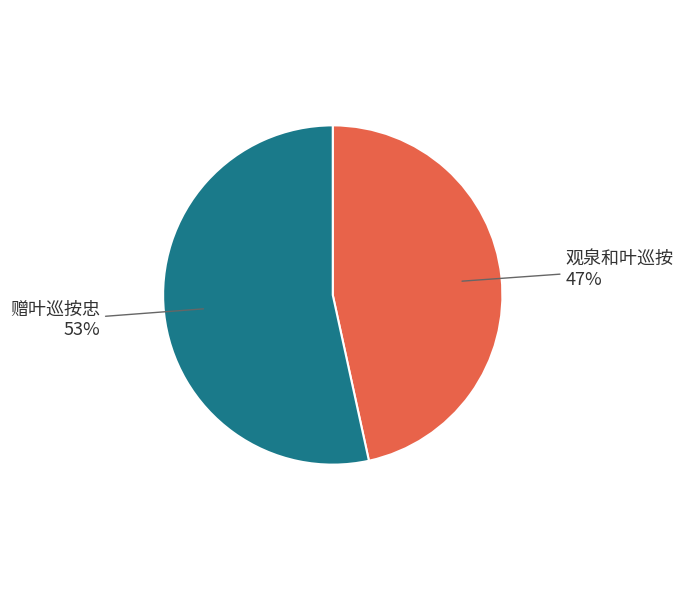

Is there any slice that represents more than half of the pie?

Yes